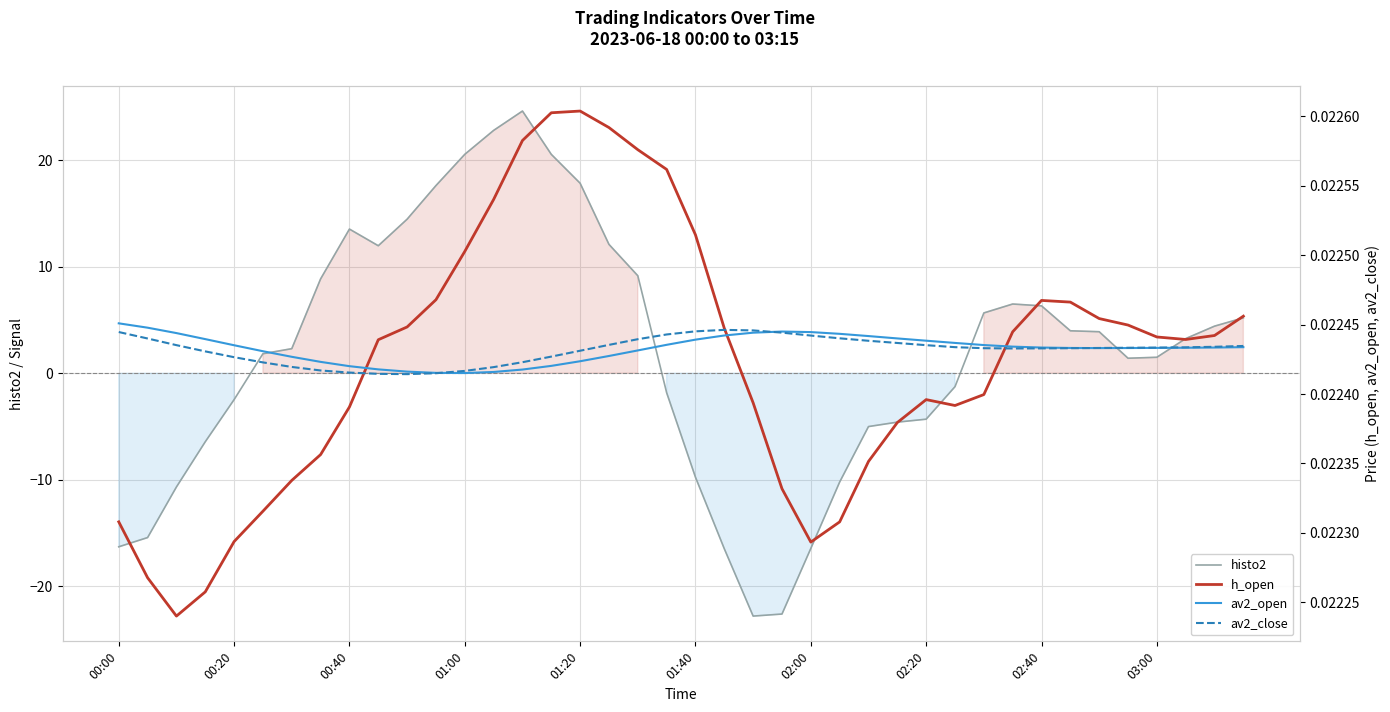

Is it true that histo2 equals -5.0 at 26?

True